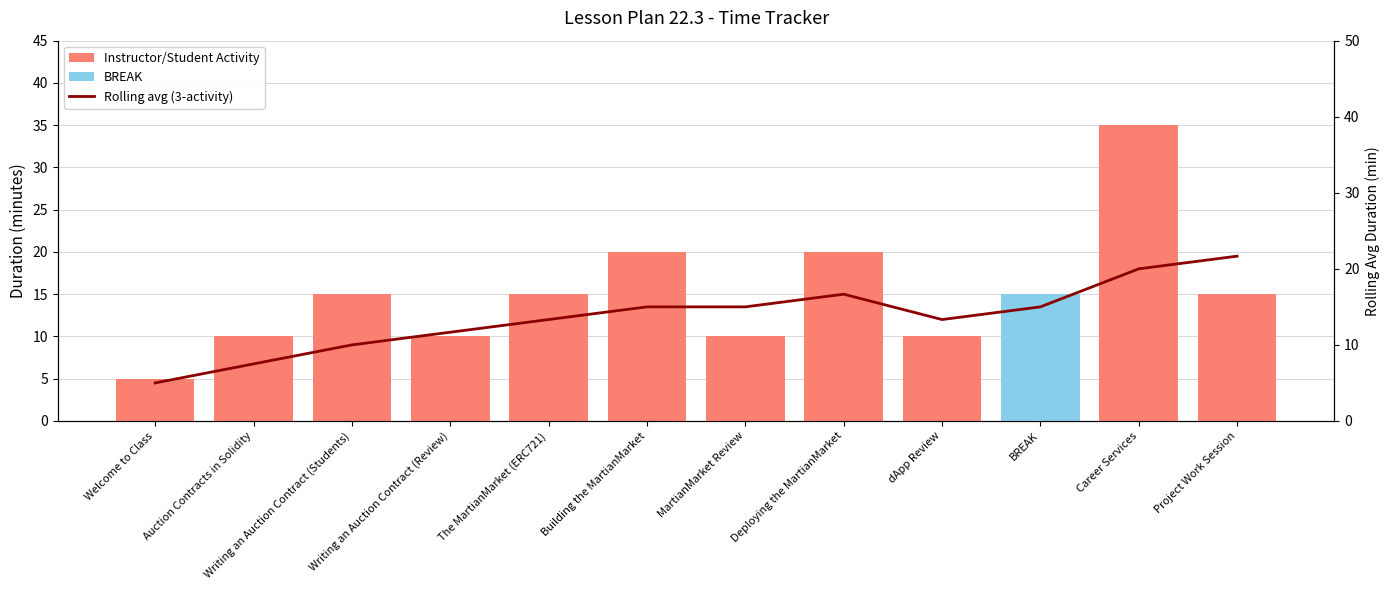

What is the difference between the Rolling avg (3-activity) values at Welcome to Class and dApp Review?

8.3